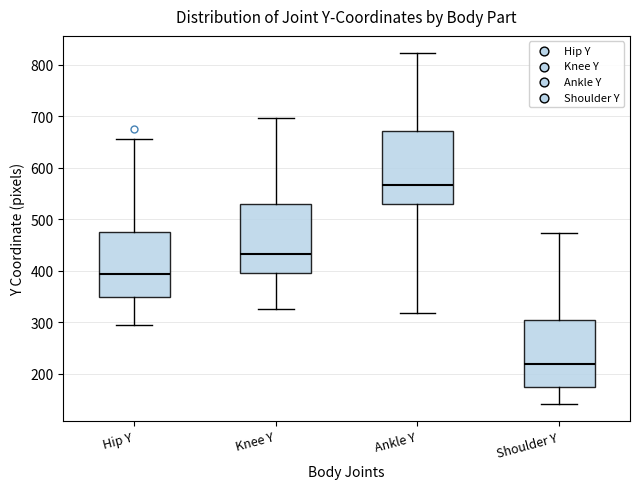

Which box has the lowest median line?

Shoulder Y